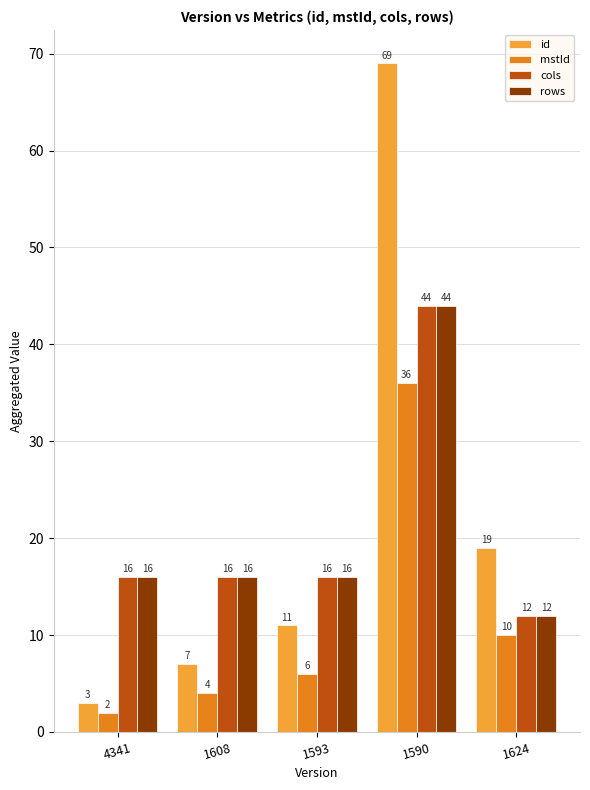

The id series shows 11 at 1593. True or false?

True